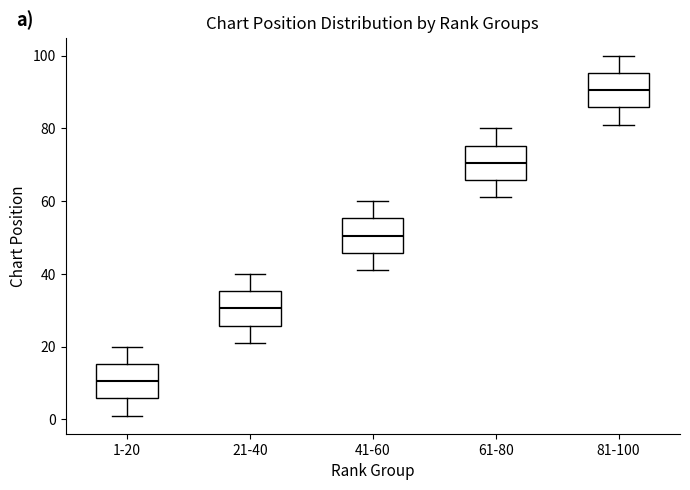

Reading left to right, read every box against the y-axis: the position of its median line, the range the box covers, and the ends of its whiskers. The values are not printed on the chart, so give them approximately, as read against the axis.

1-20: median 10, box 6 to 16, whiskers 2 to 20
21-40: median 30, box 26 to 36, whiskers 22 to 40
41-60: median 50, box 46 to 56, whiskers 42 to 60
61-80: median 70, box 66 to 76, whiskers 62 to 80
81-100: median 90, box 86 to 96, whiskers 82 to 100